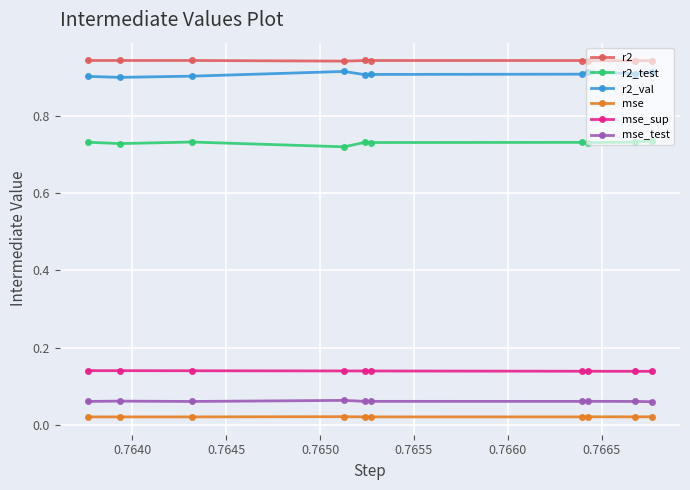

How many r2_test values are between 0 and 1?

10